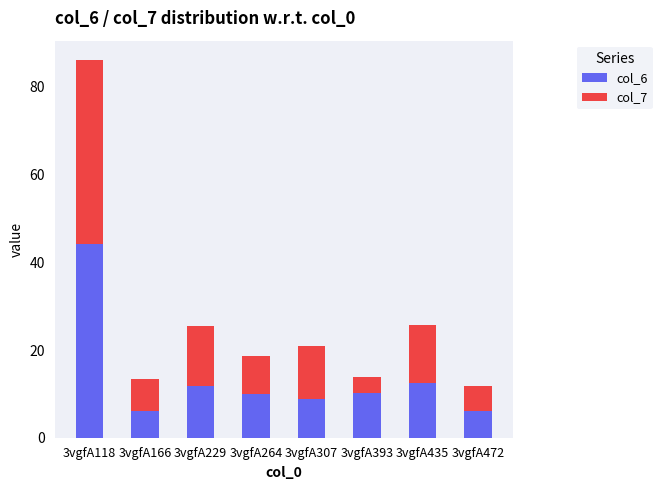

What is the difference between the maximum and second lowest values in the col_6 series?

38.0